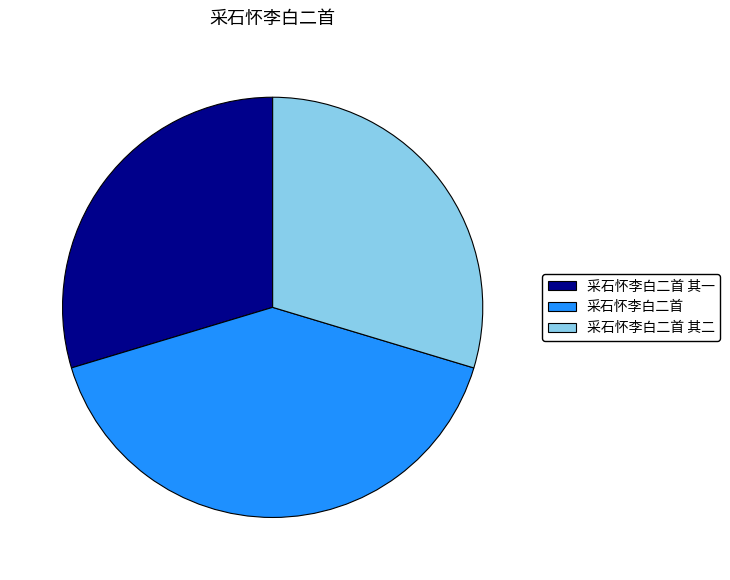

How many segments does this pie chart have?

3